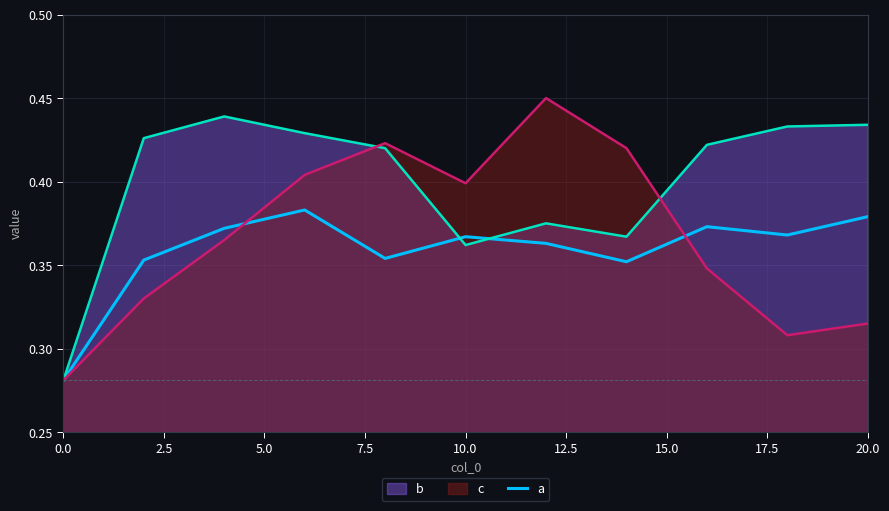

What is the difference between the maximum and minimum values?

0.1